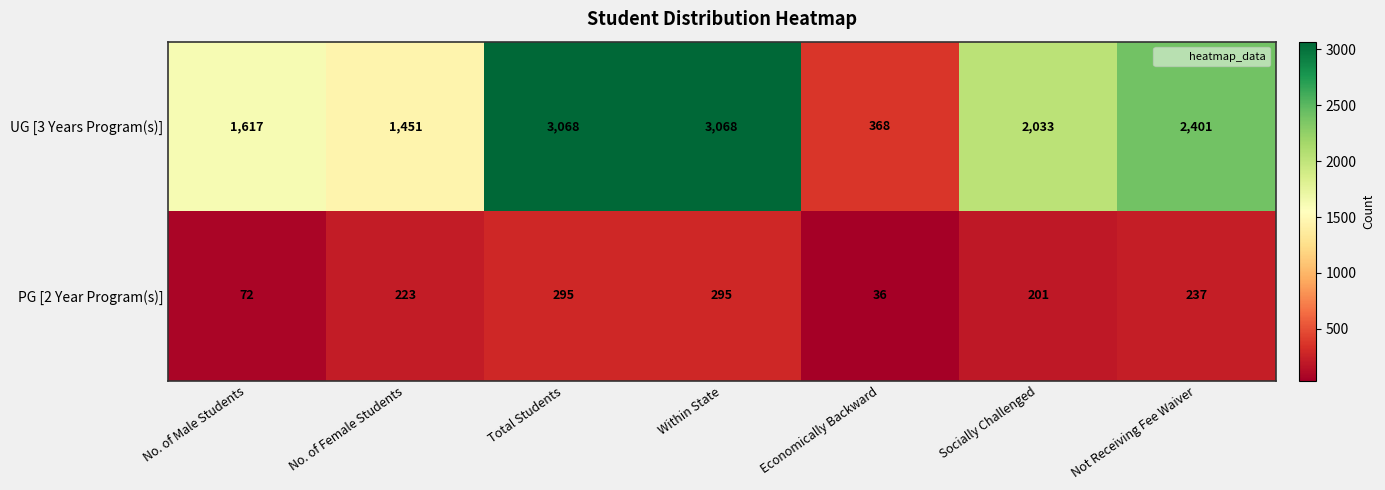

True or false: UG [3 Years Program(s)] has a value of 534 at Economically Backward.

False